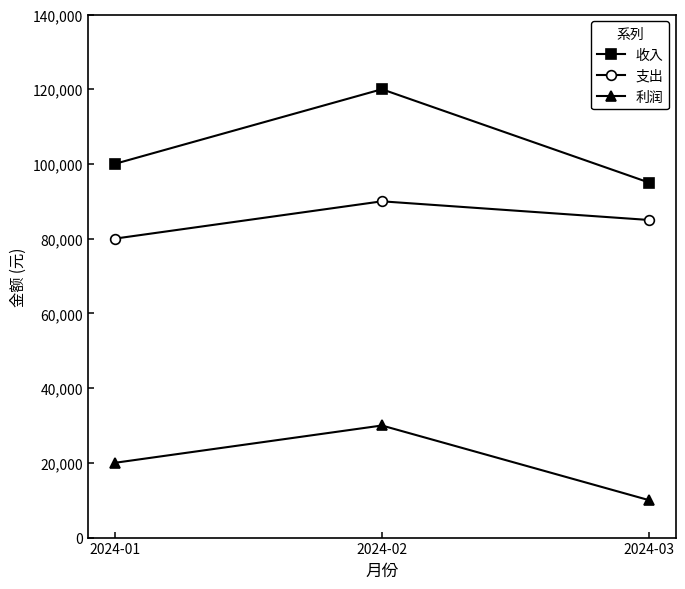

Rank the series by their average value, from highest to lowest.

收入, 支出, 利润